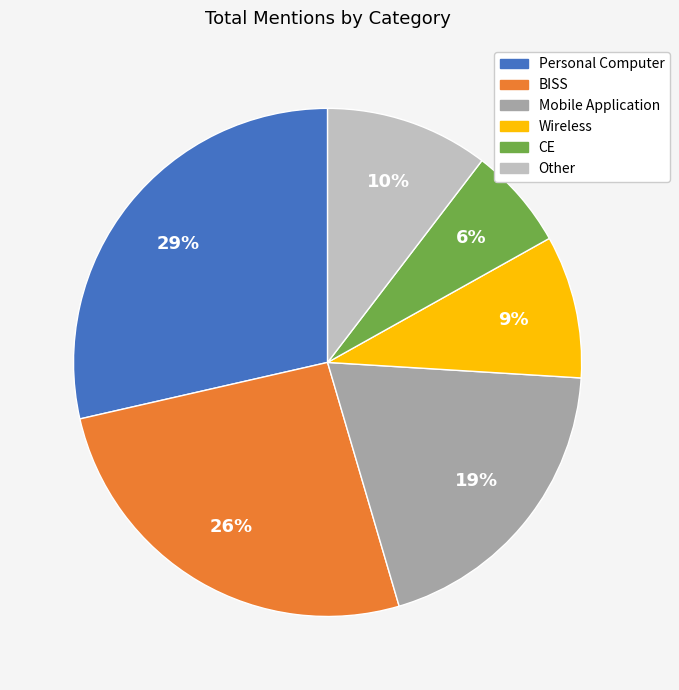

To the nearest percent, what is the average slice percentage?

17%